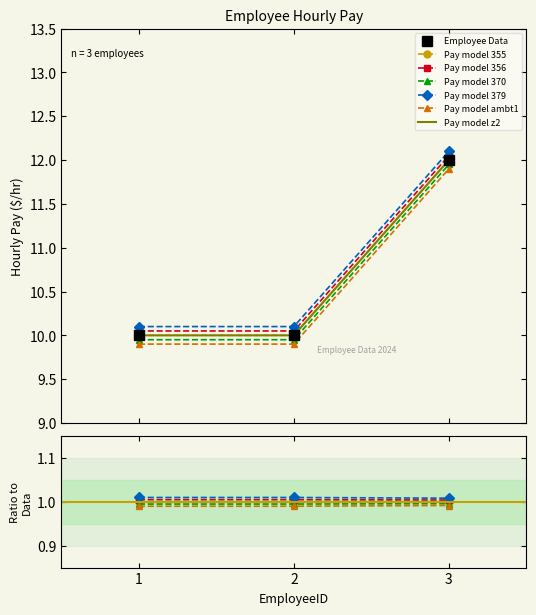

Count the number of categories in the chart.

3